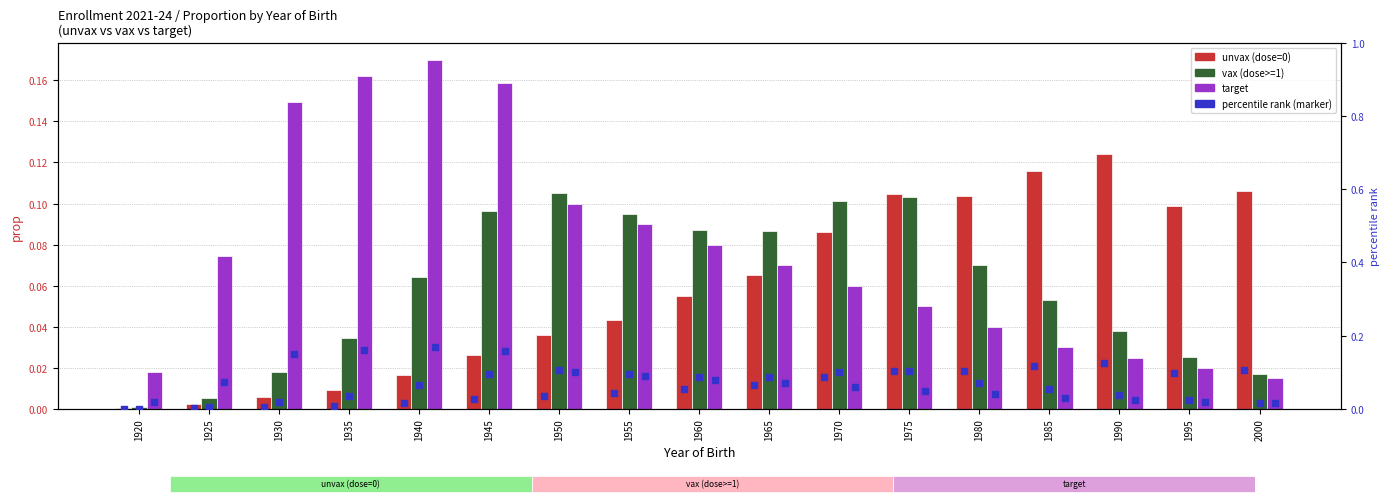

Which series reaches the maximum Y coordinate?

target